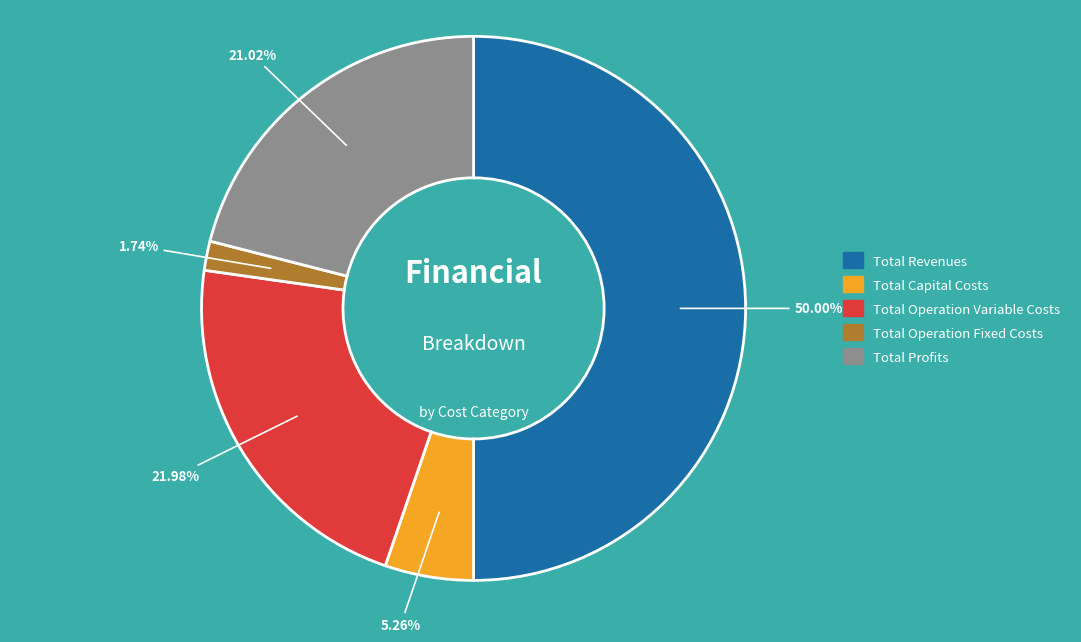

To the nearest percent, what is the difference between the largest and smallest slice percentages?

48%